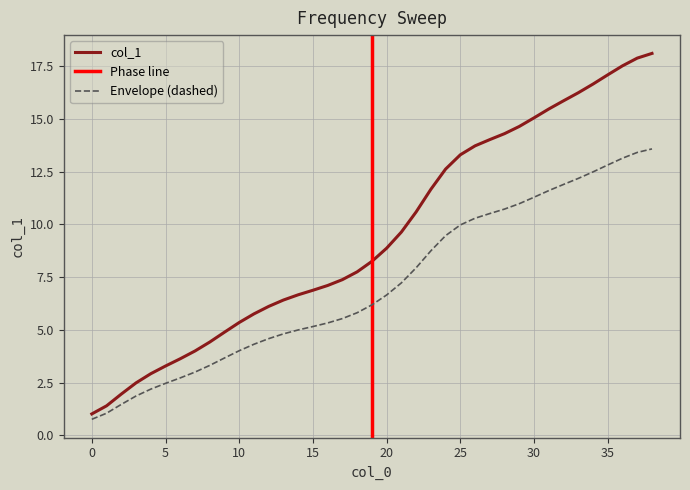

How many data points are above 8?

20